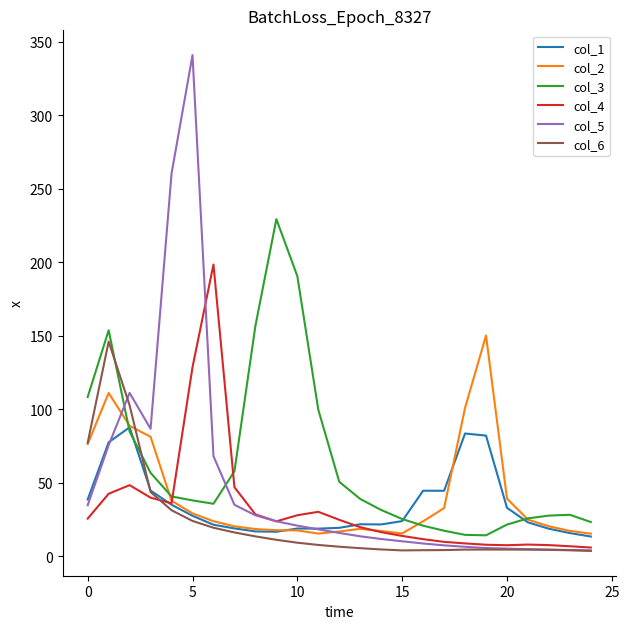

Which series has the largest range (max minus min)?

col_5